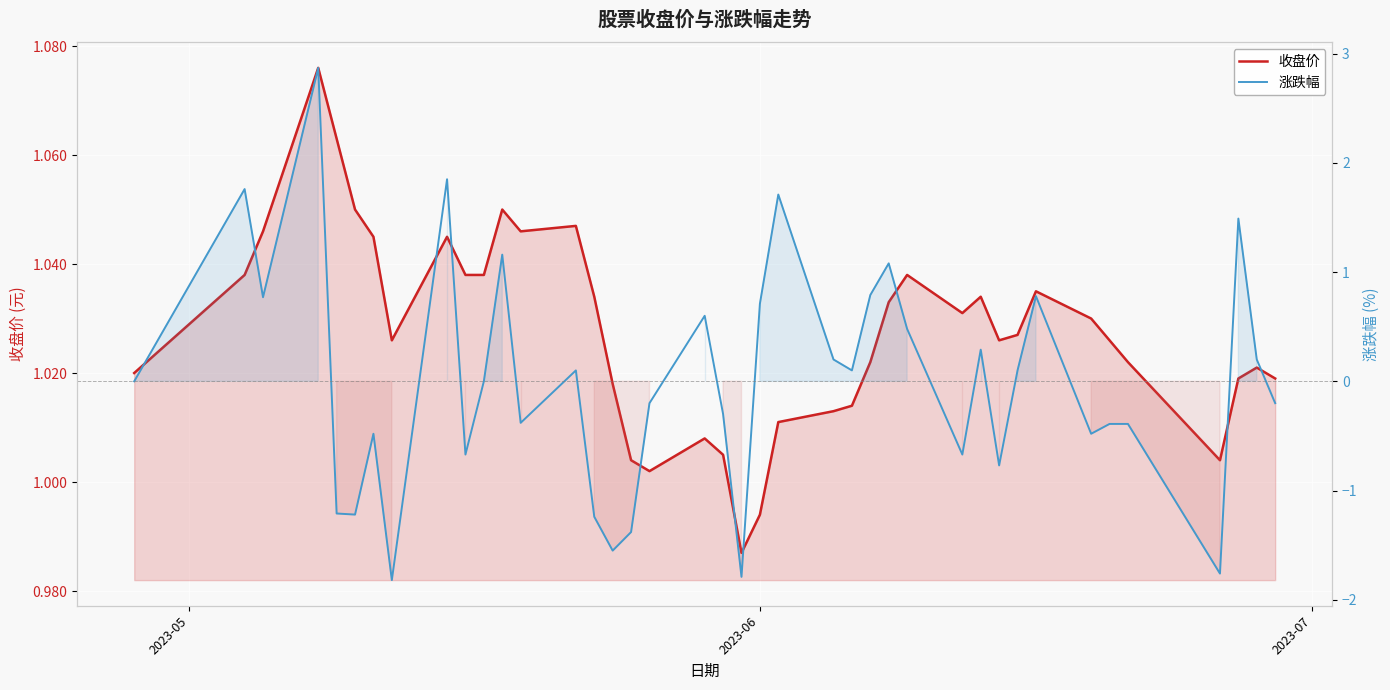

What is the value of the 涨跌幅 point at the 30th from the left?

0.3